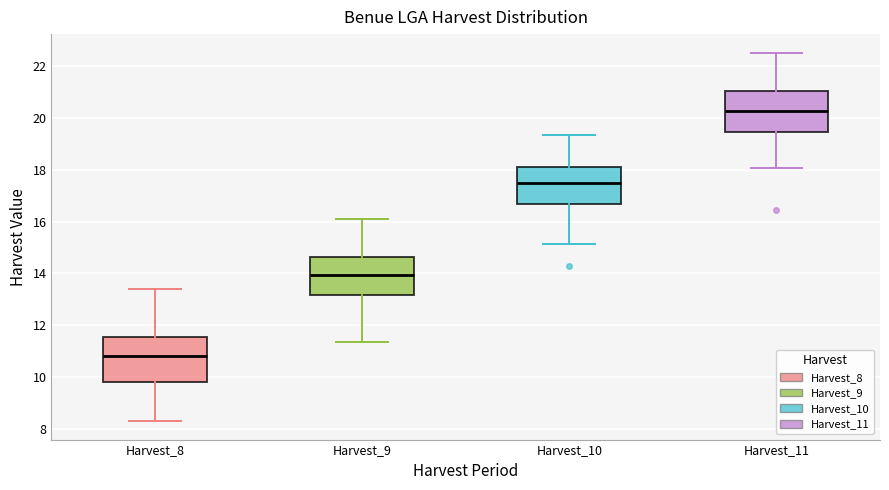

Reading left to right, transcribe this box plot: for each box, give where its median line is, the range the box spans, and where its two whiskers end, as read against the y-axis. The values are not printed on the chart, so give them approximately, as read against the axis.

Harvest_8: median 10.8, box 9.8 to 11.6, whiskers 8.2 to 13.4
Harvest_9: median 14.0, box 13.2 to 14.6, whiskers 11.4 to 16.2
Harvest_10: median 17.6, box 16.6 to 18.2, whiskers 15.2 to 19.4
Harvest_11: median 20.2, box 19.4 to 21.0, whiskers 18.0 to 22.6